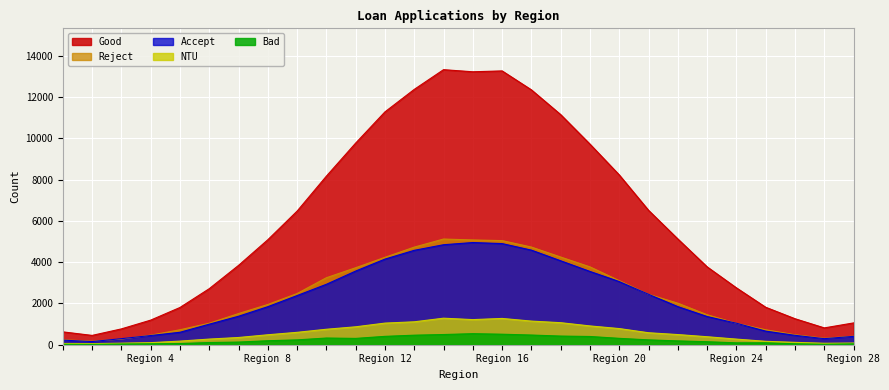

What is the difference between the maximum and second lowest values in the NTU series?

1224